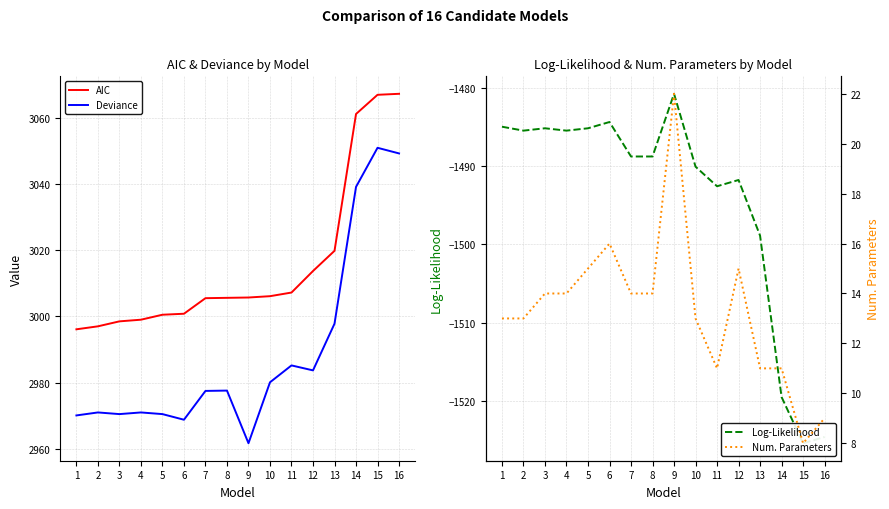

True or false: Num. Parameters and Log-Likelihood intersect in this chart.

False